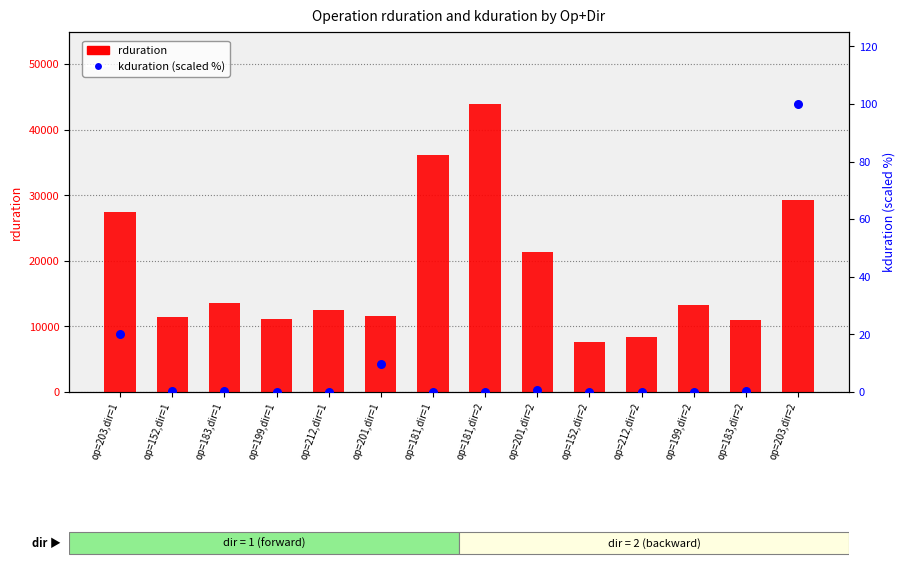

At which category is the sum across all series the highest?

op=181,dir=2